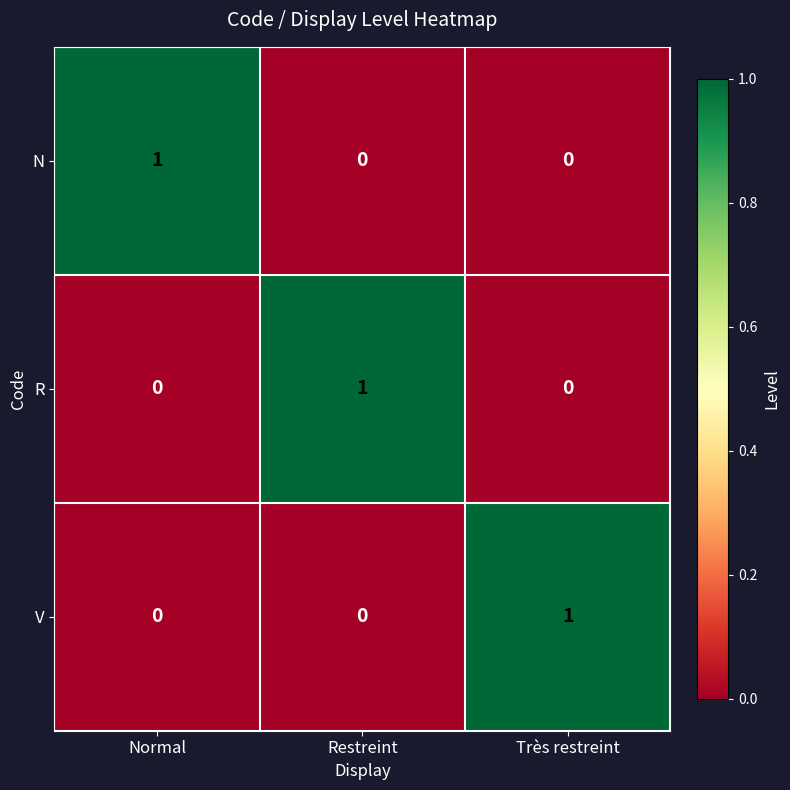

The value of N at Très restreint is 0. True or false?

True